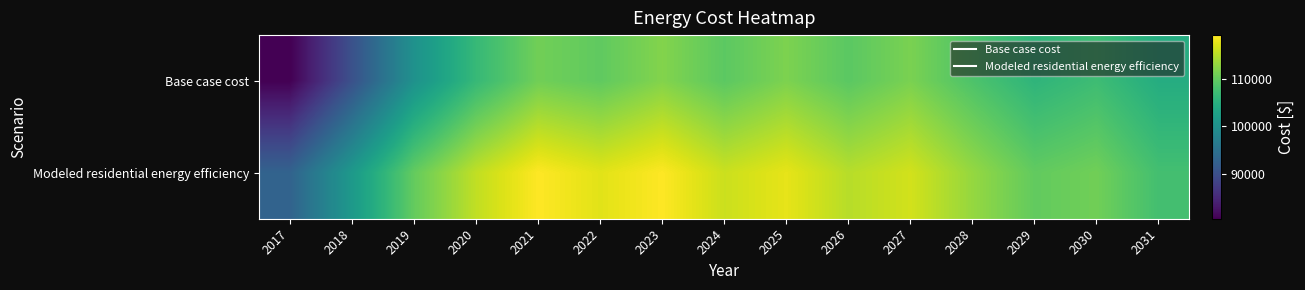

Reading left to right, what are all the values shown in this chart?

Base case cost: 2017=80485.5	2018=90121.0	2019=100166.8	2020=106556.1	2021=110912.4	2022=109788.9	2023=112026.8	2024=109506.5	2025=111658.9	2026=109420.2	2027=111487.2	2028=108475.3	2029=105787.8	2030=107209.8	2031=104492.1
Modeled residential energy efficiency: 2017=92796.9	2018=101365.7	2019=110076.8	2020=115618.1	2021=119275.0	2022=117540.9	2023=119237.0	2024=116203.7	2025=117832.1	2026=115058.0	2027=116617.8	2028=113126.8	2029=109928.5	2030=110906.9	2031=107674.0